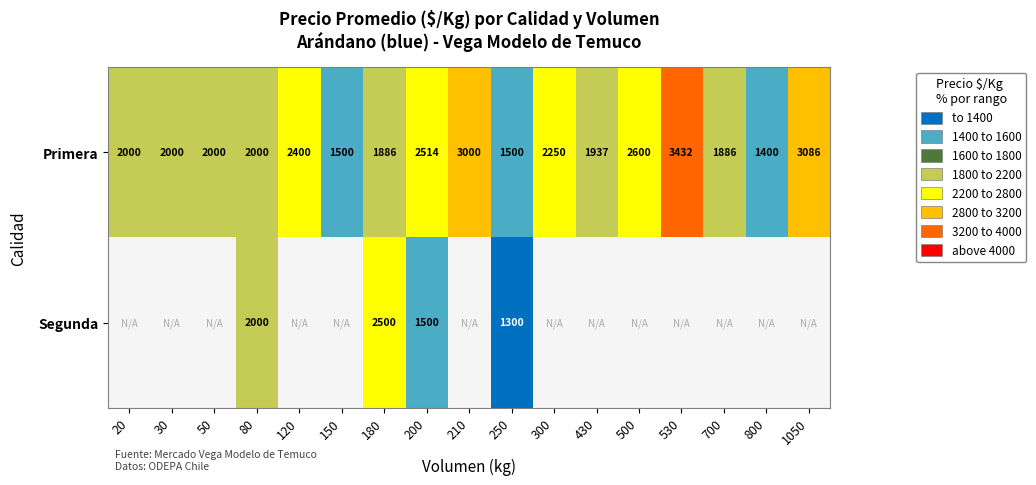

Is it true that Primera equals 1500 at 150?

True